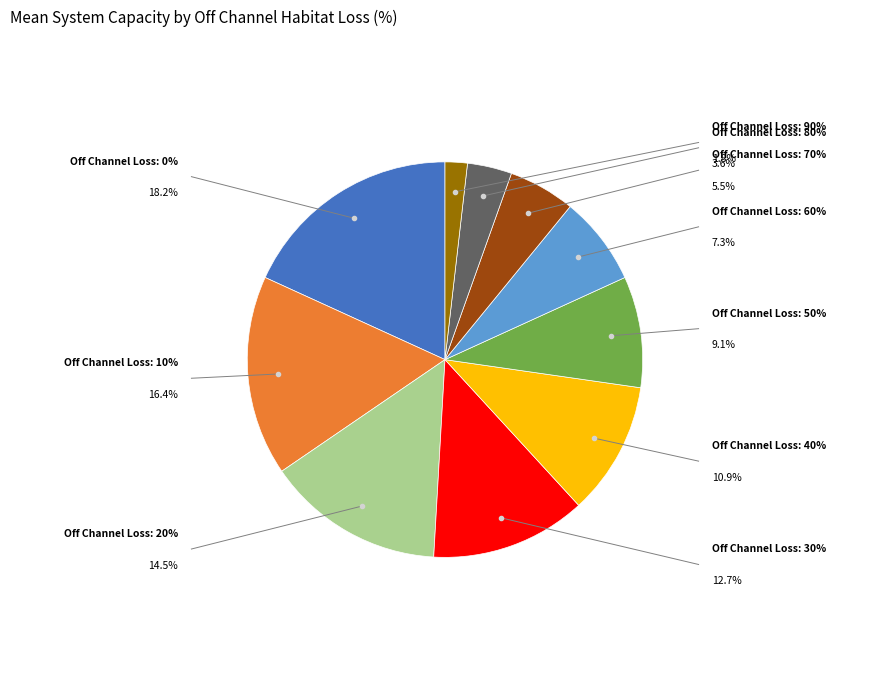

Is there a majority slice in this chart?

No